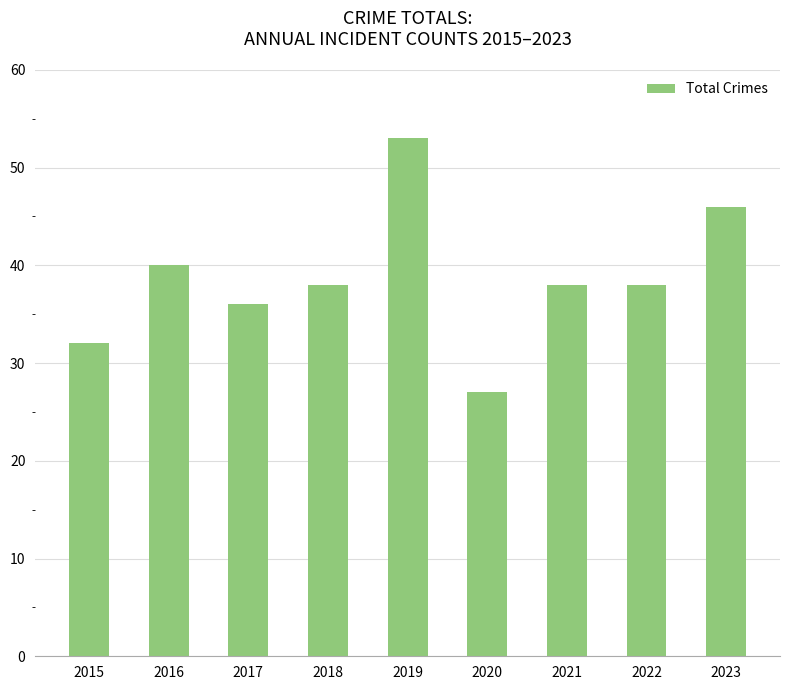

What is the value of the 9th bar from the left?

46